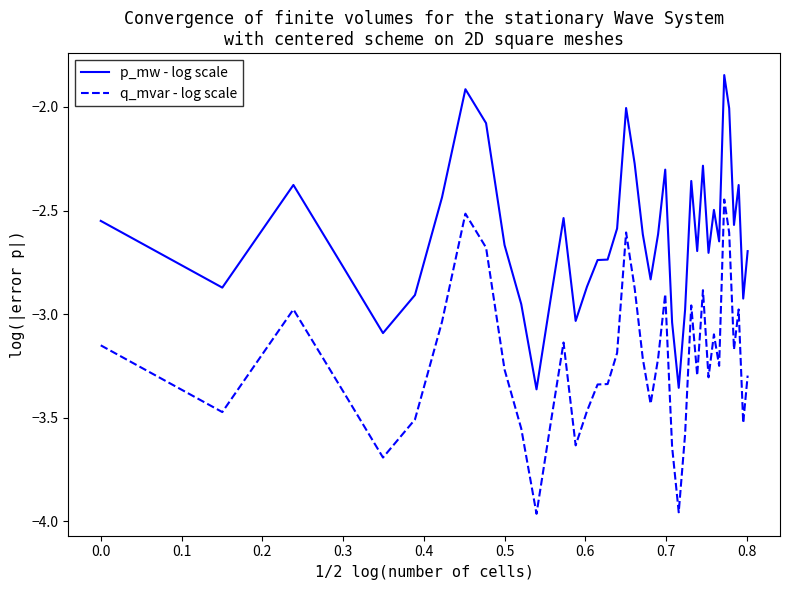

True or false: p_mw - log scale and q_mvar - log scale intersect in this chart.

False